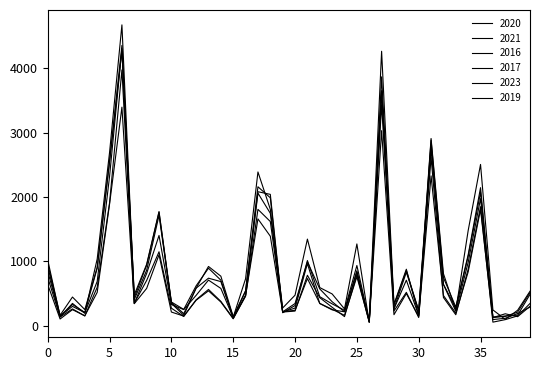

What is the sum of all 2017 values?

36718